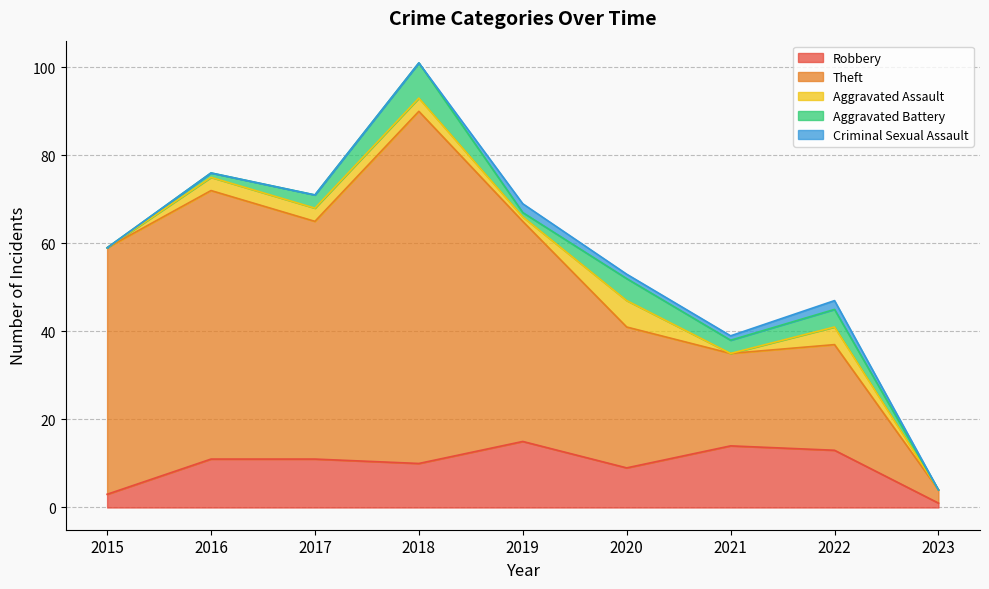

What is the maximum value for Criminal Sexual Assault?

2